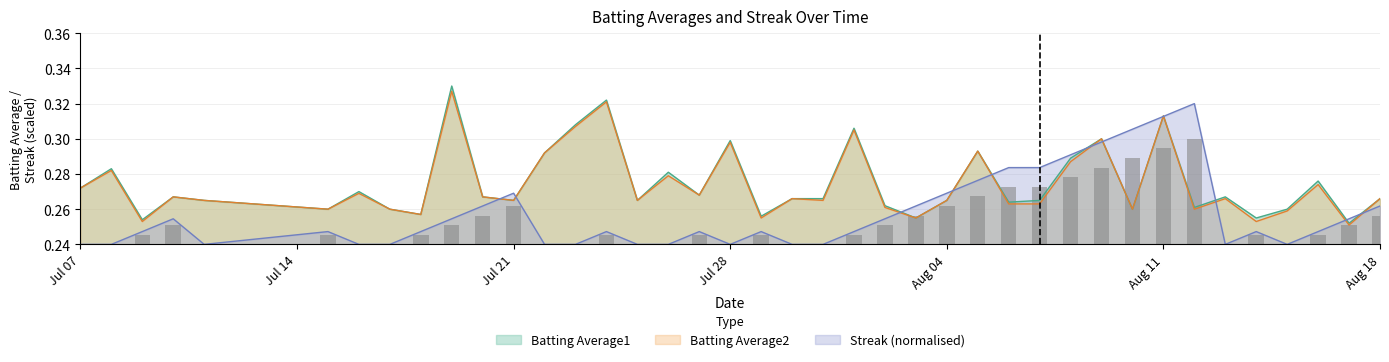

True or false: Batting Average1 has a value of 0.1 at Aug 11.

False